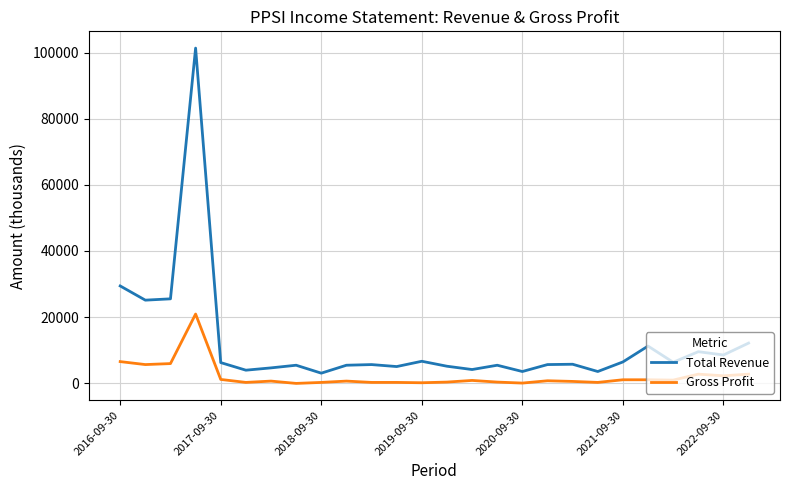

What is the difference between the maximum and minimum values in the Gross Profit series?

21000